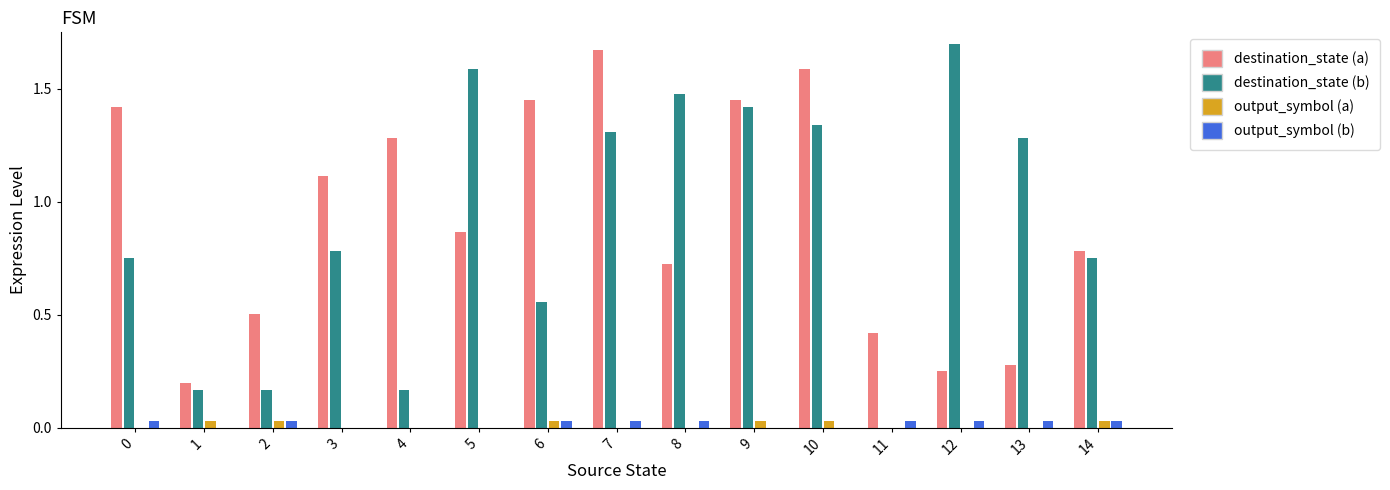

Which category has the highest value in the destination_state (b) series?

12